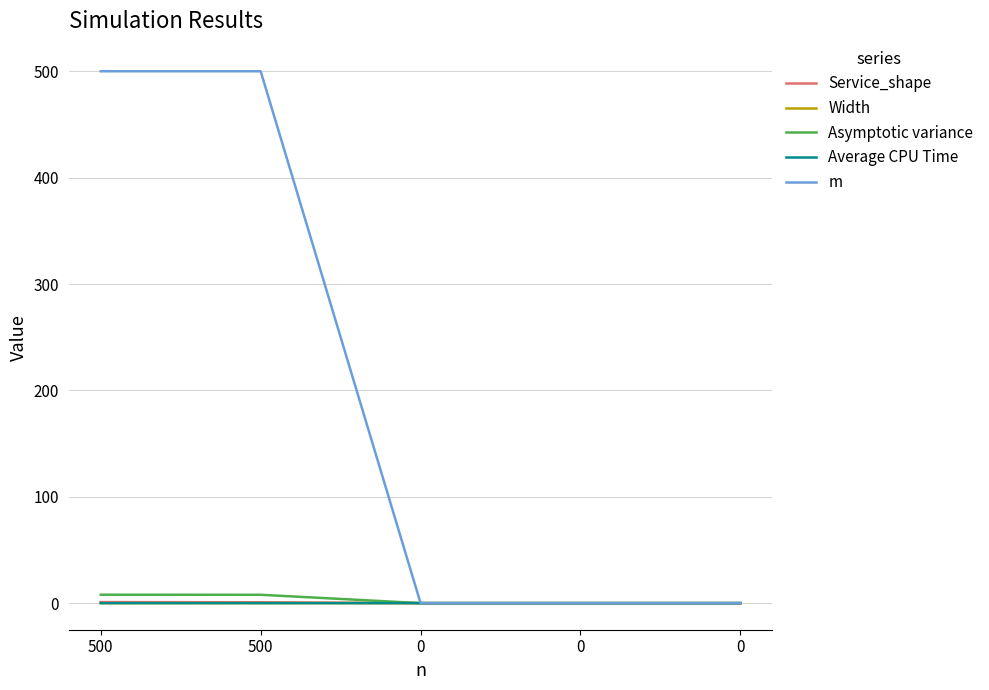

Does the chart display data point markers on the line(s)?

No